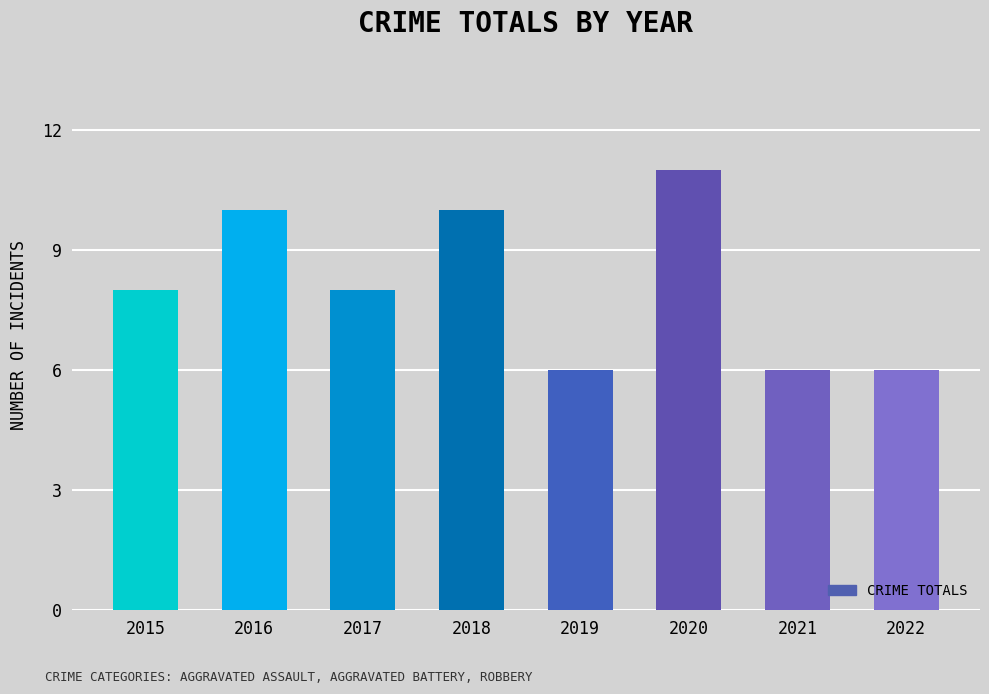

At which category does the chart reach its peak across all series?

2020